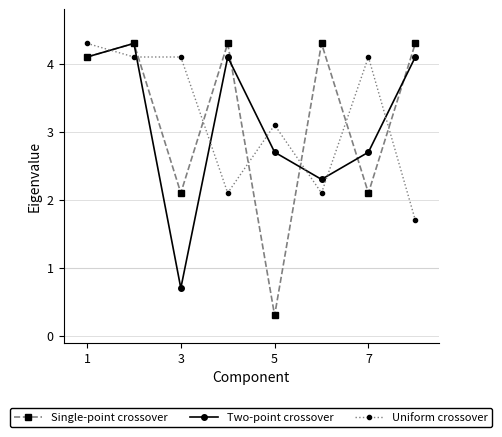

Rank the series by their average value, from lowest to highest.

Two-point crossover, Uniform crossover, Single-point crossover